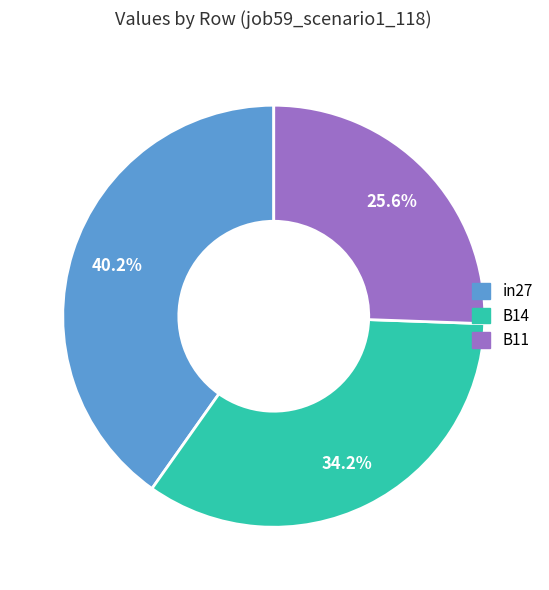

Is it true that B11 is 38% of the pie?

False